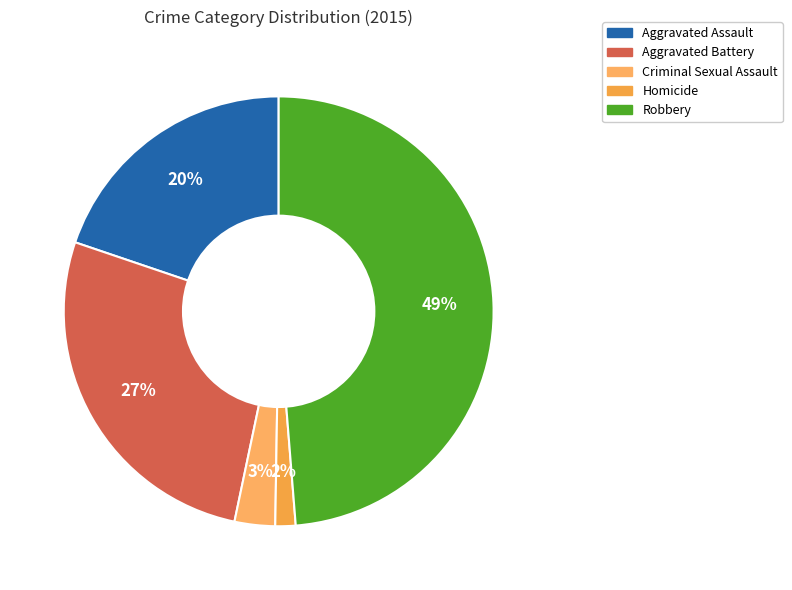

What percentage is the Aggravated Battery slice, to the nearest percent?

27%